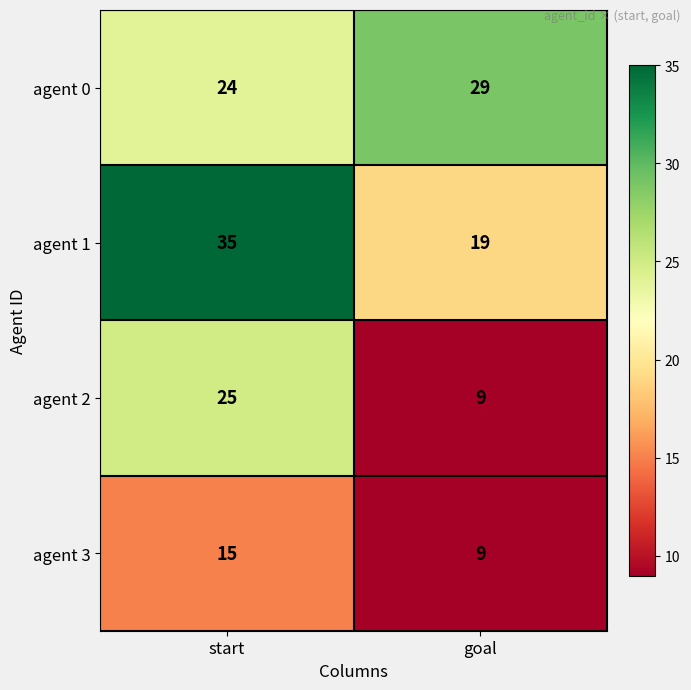

What is the spread (max minus min) of values at goal?

20